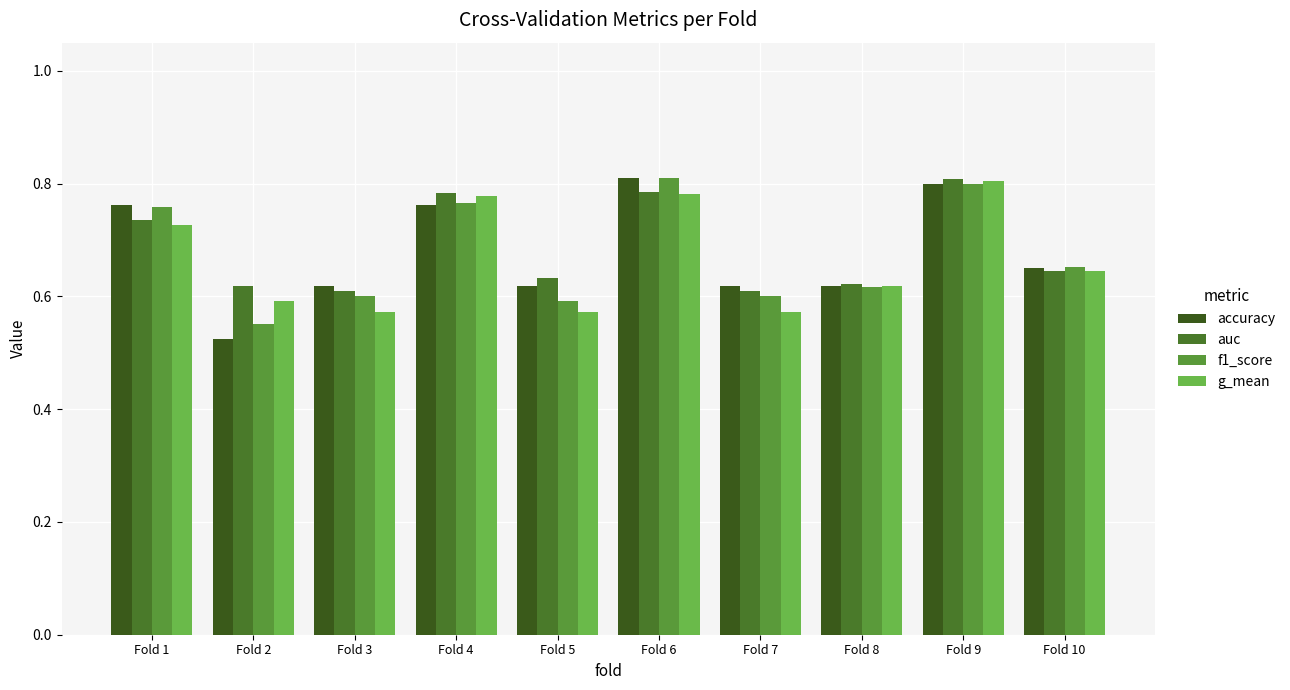

How many distinct data groups are displayed?

4